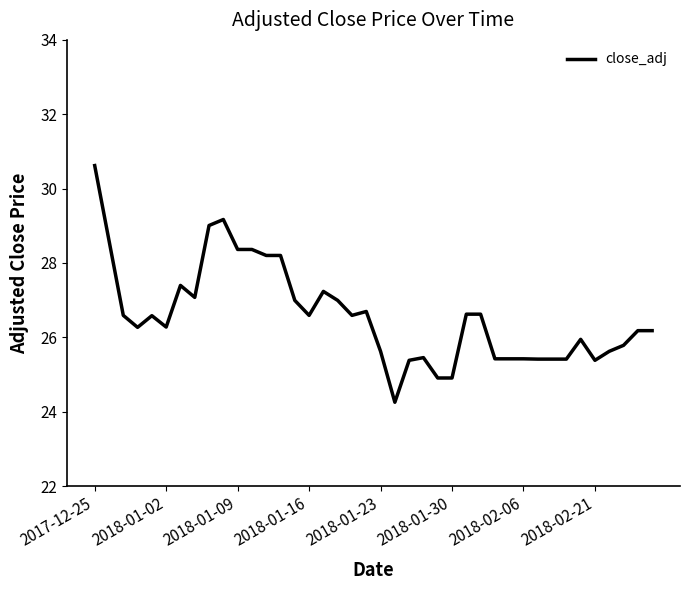

What is the smallest value displayed?

24.3